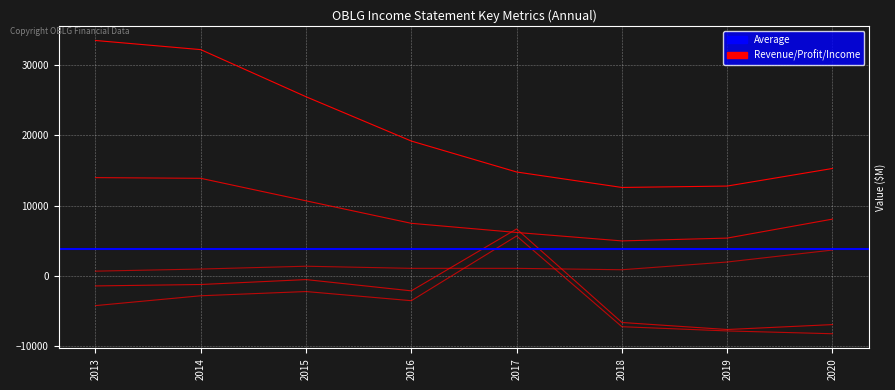

Which label corresponds to the smallest value in the chart?

2020